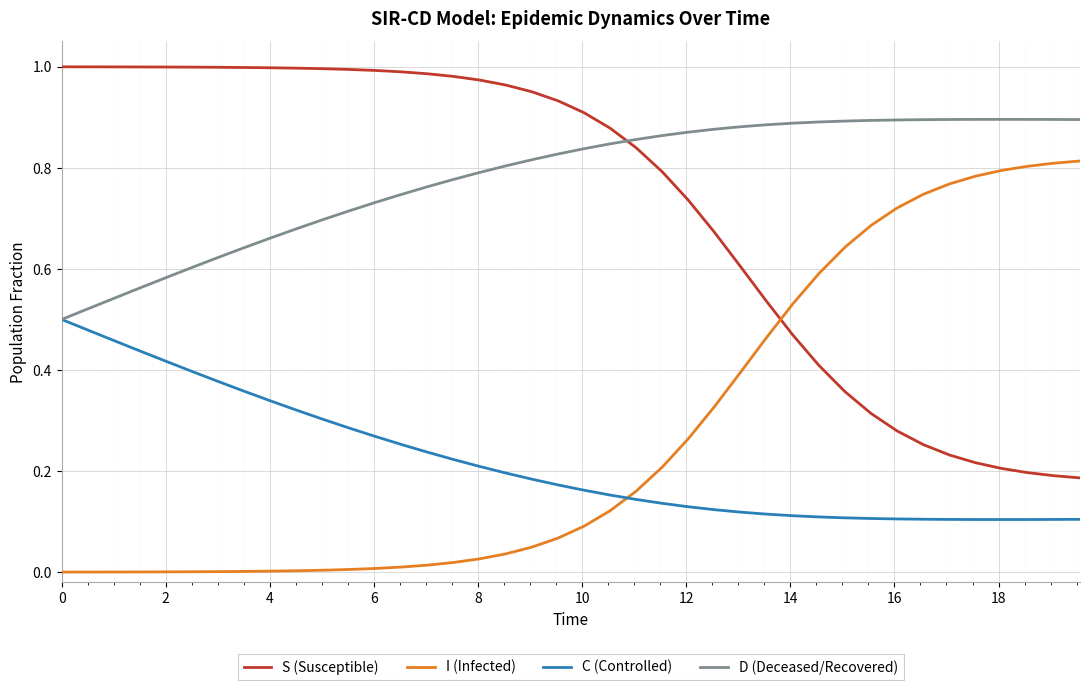

List the series in order of their peak value, highest first.

S (Susceptible), D (Deceased/Recovered), I (Infected), C (Controlled)